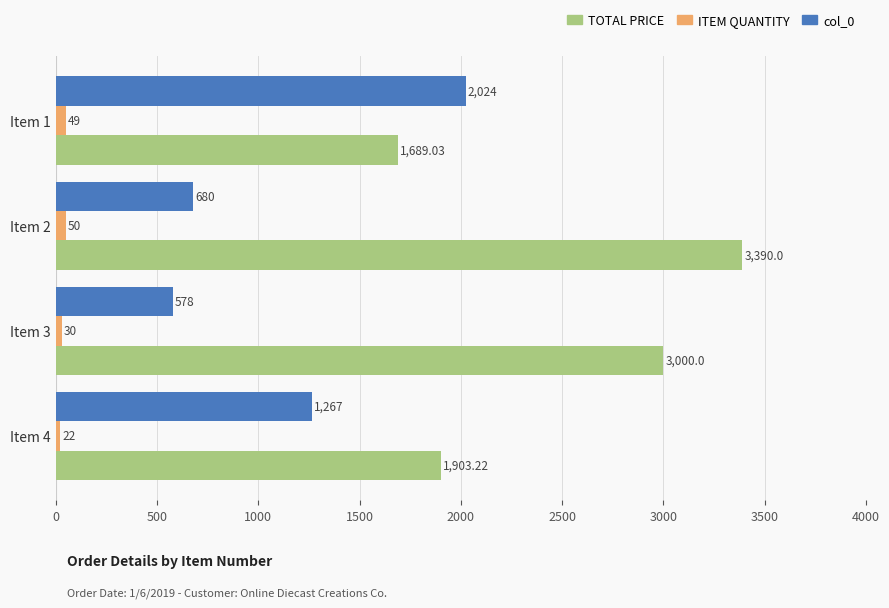

What is the total value across all series at Item 3?

3608.0